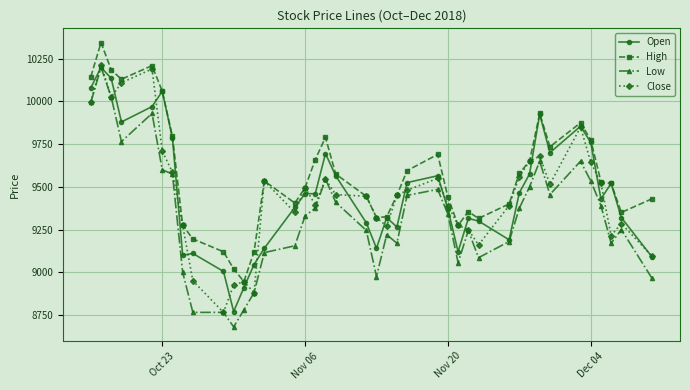

What is the smallest value displayed?

8680